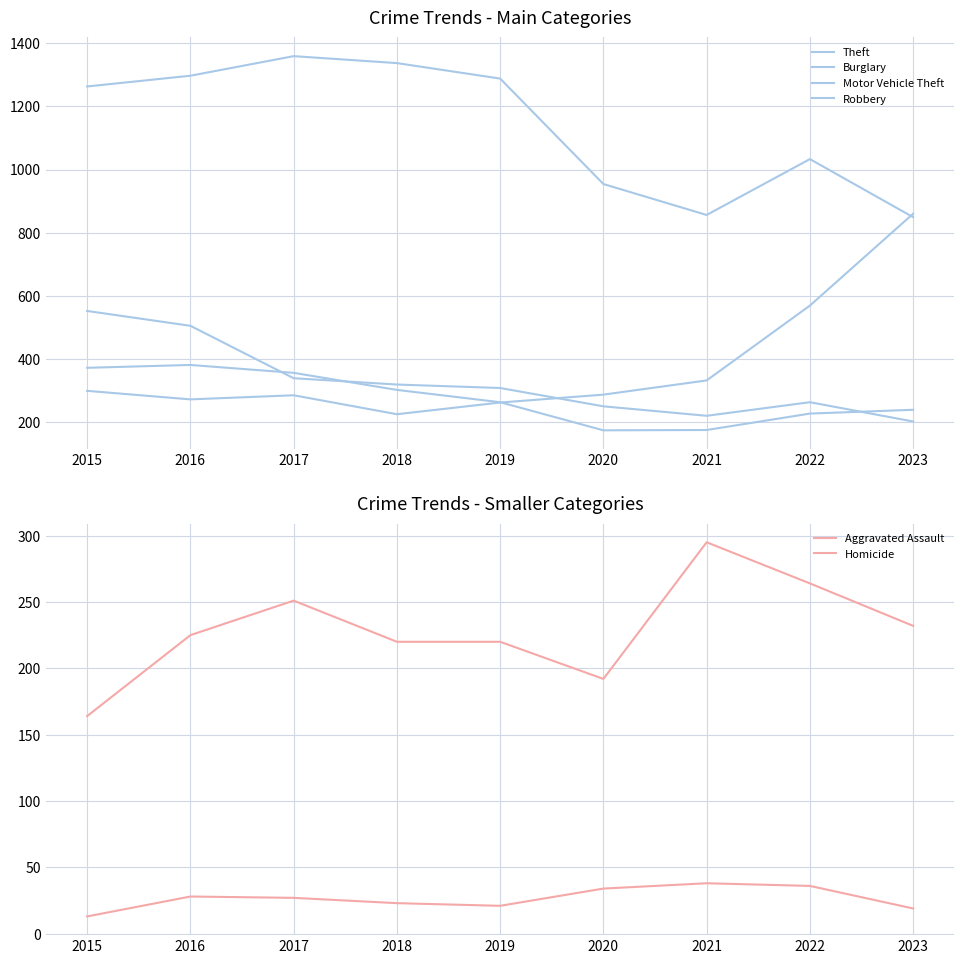

Reading left to right, list all the values displayed in this chart.

Theft: 1263	1297	1359	1337	1288	954	856	1033	849
Burglary: 552	505	339	319	308	250	220	263	202
Motor Vehicle Theft: 299	272	285	225	262	287	332	569	860
Robbery: 372	381	356	302	263	174	175	227	239
Aggravated Assault: 164	225	251	220	220	192	295	264	232
Homicide: 13	28	27	23	21	34	38	36	19